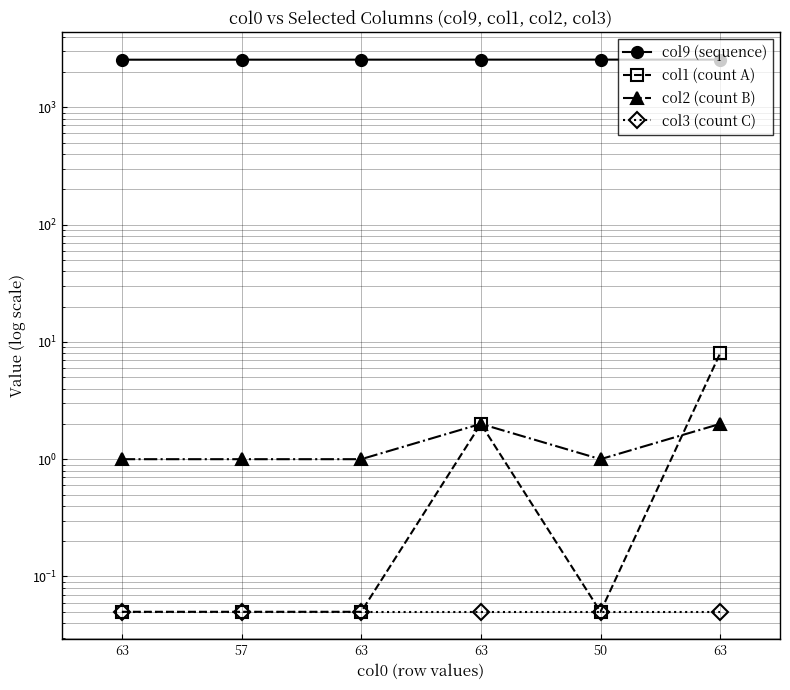

Reading left to right, transcribe all the data shown in this chart.

col9 (sequence): 63=2545.0	57=2546.0	63=2547.0	63=2548.0	50=2549.0	63=2550.0
col1 (count A): 63=0.1	57=0.1	63=0.1	63=2.0	50=0.1	63=8.0
col2 (count B): 63=1.0	57=1.0	63=1.0	63=2.0	50=1.0	63=2.0
col3 (count C): 63=0.1	57=0.1	63=0.1	63=0.1	50=0.1	63=0.1